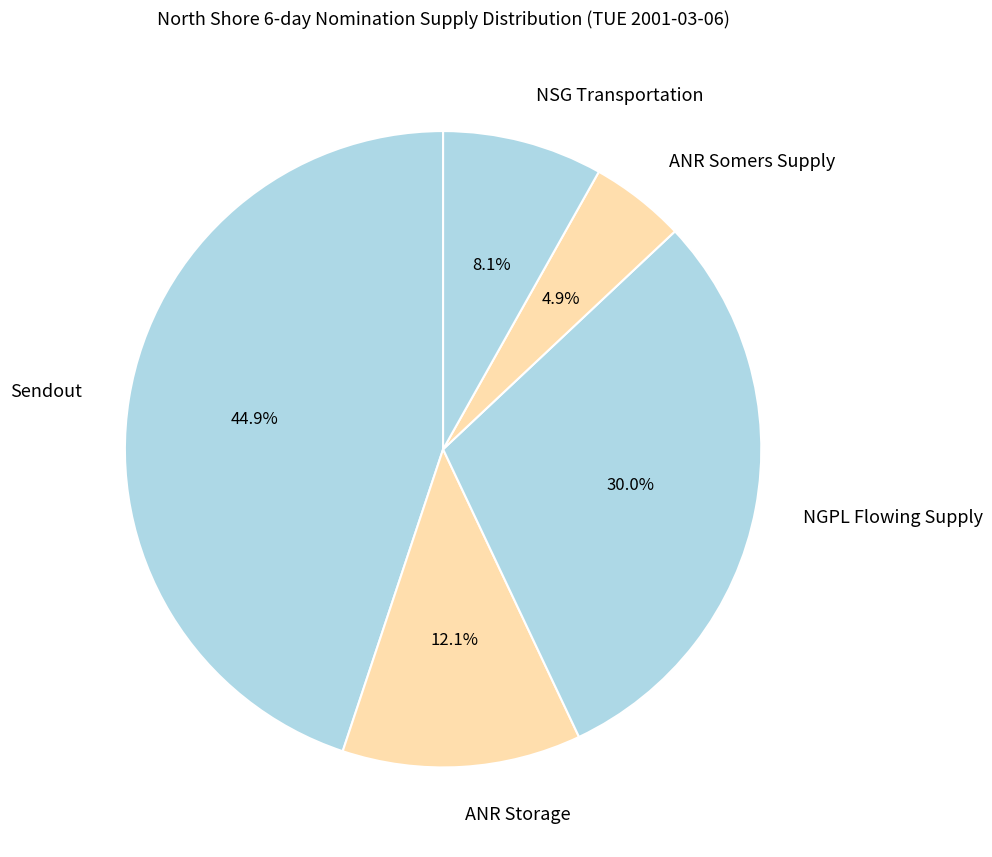

Rank the categories by value from lowest to highest.

ANR Somers Supply, NSG Transportation, ANR Storage, NGPL Flowing Supply, Sendout